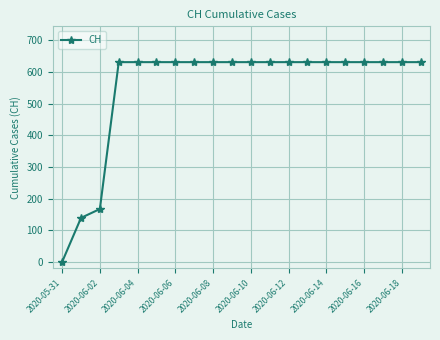

Reading left to right, what are all the values shown in this chart?

0	139	167	631	631	631	631	631	631	631	631	631	631	631	631	631	631	631	631	631